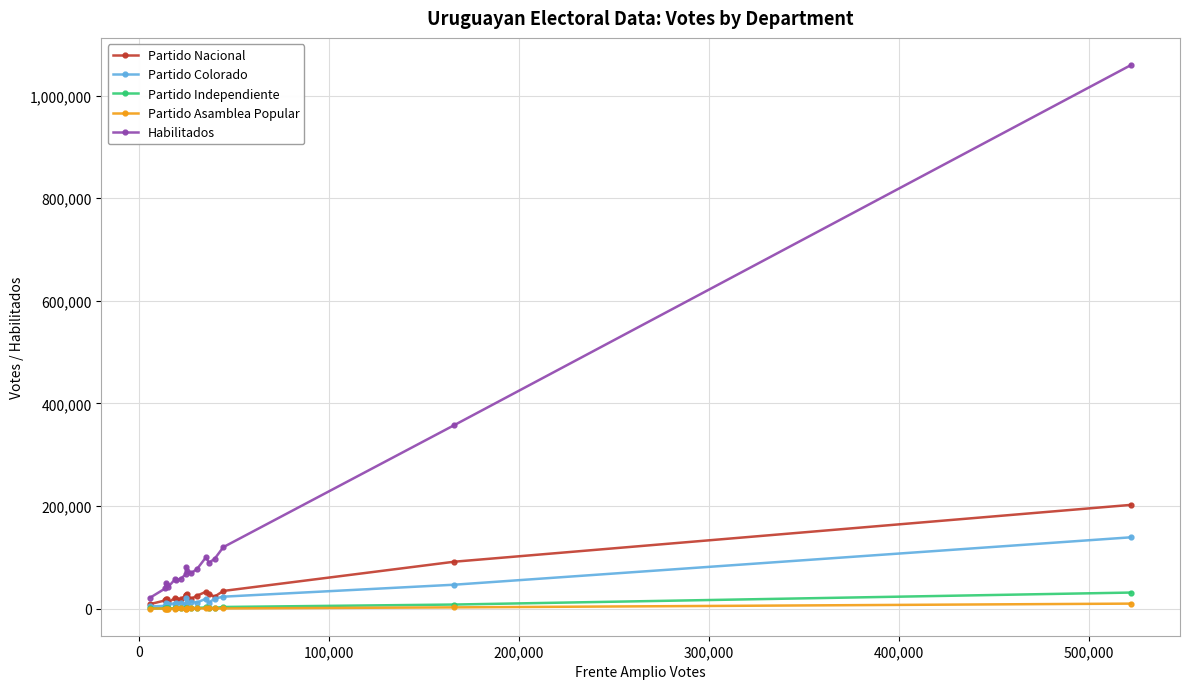

At how many categories does at least one series exceed 615906?

1